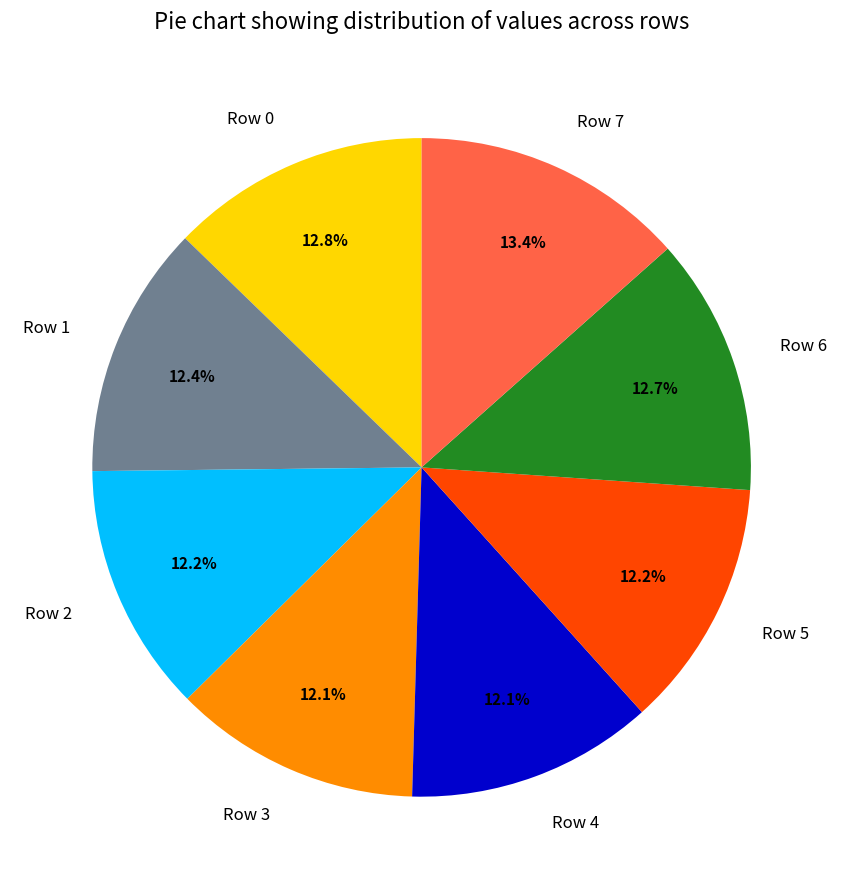

How many segments does this pie chart have?

8